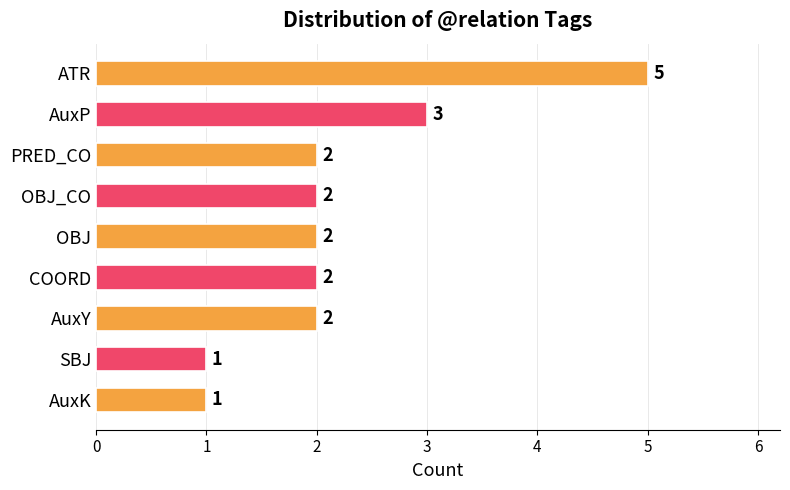

Count the number of data series in this chart.

1